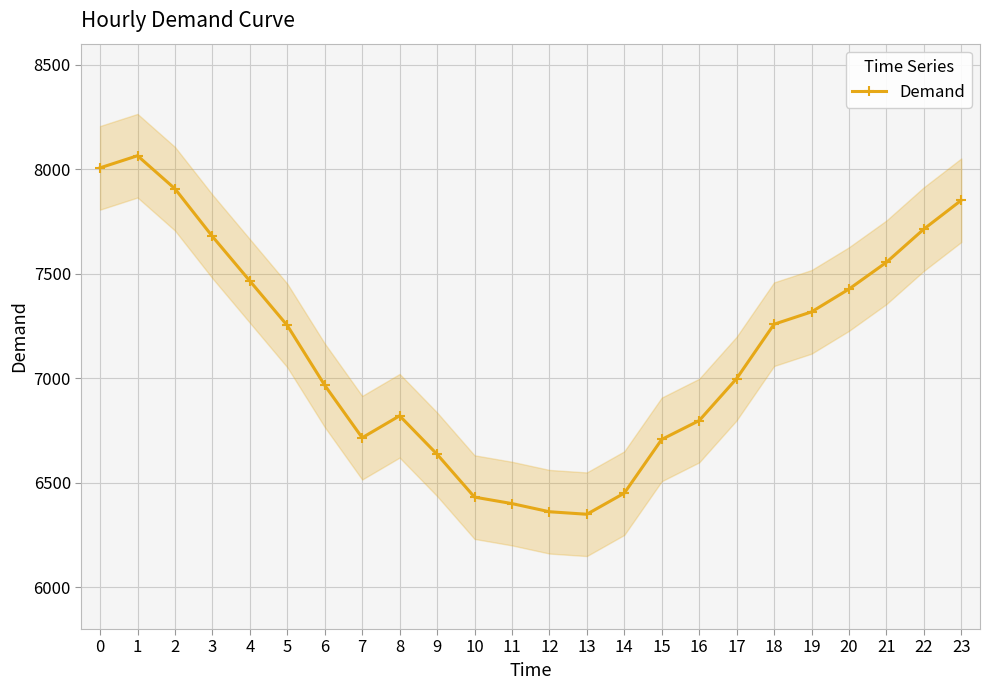

Does the chart display data point markers on the line(s)?

Yes